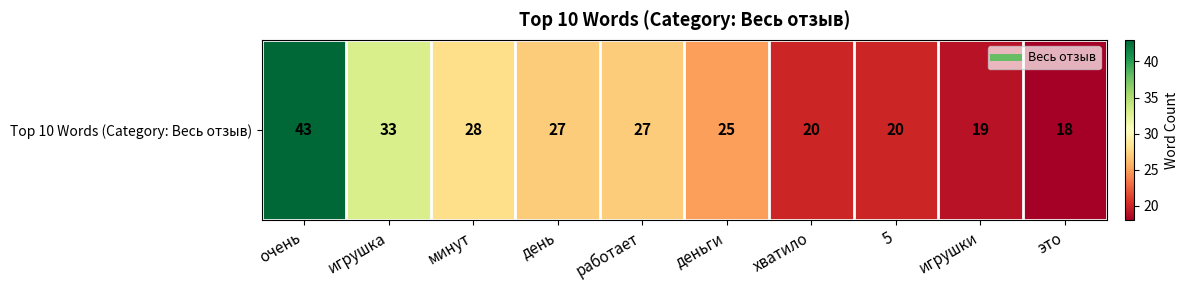

Reading left to right, list all the values displayed in this chart.

очень=43	игрушка=33	минут=28	день=27	работает=27	деньги=25	хватило=20	5=20	игрушки=19	это=18